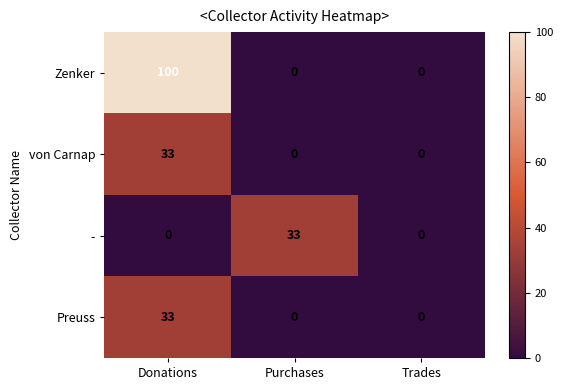

Which series changed the most between Donations and Purchases?

Zenker